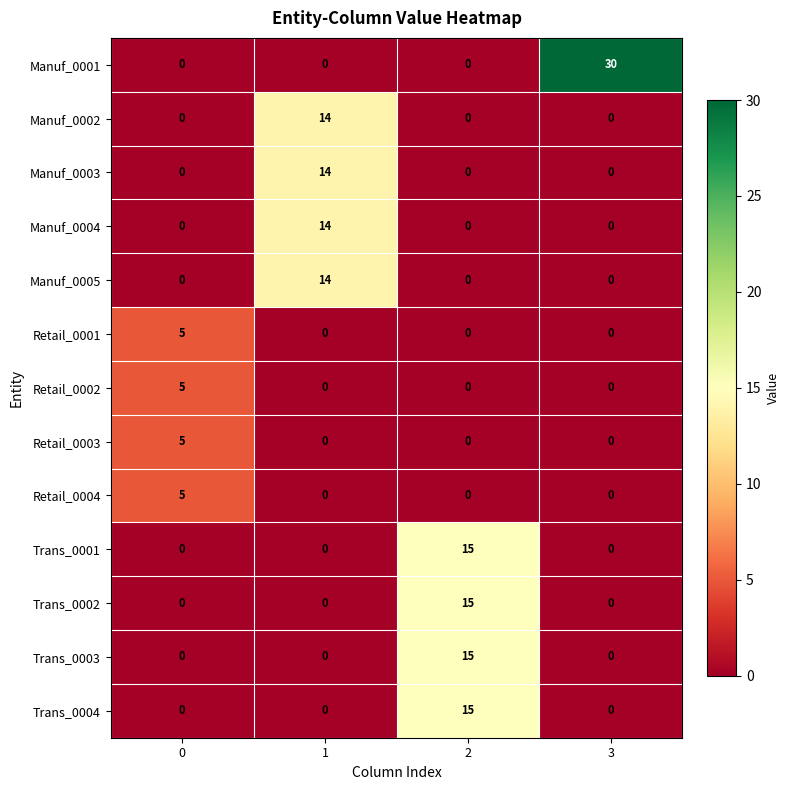

The value of Manuf_0001 at 0 is -14. True or false?

False